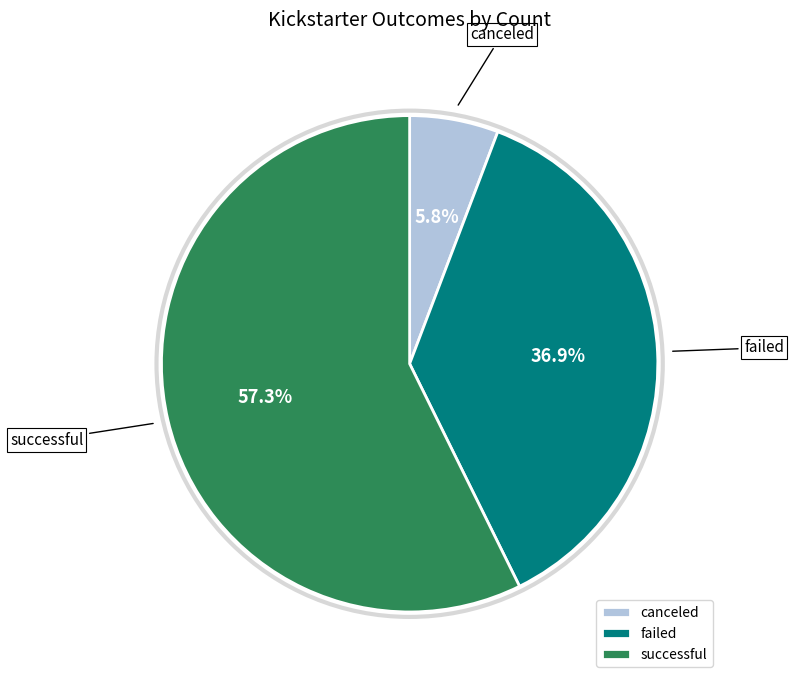

Which has a higher value, canceled or failed?

failed